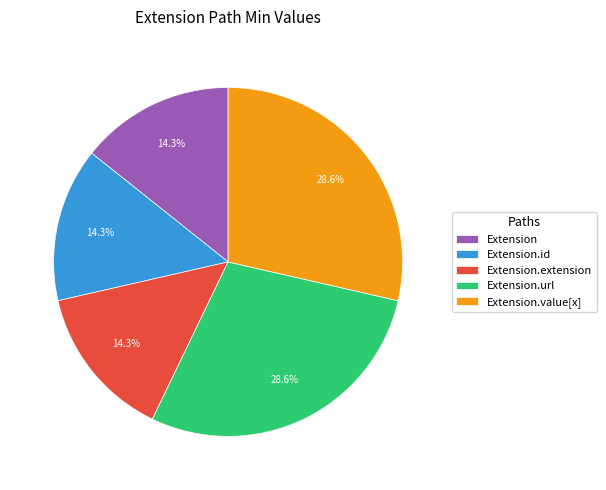

Does any single category account for the majority?

No